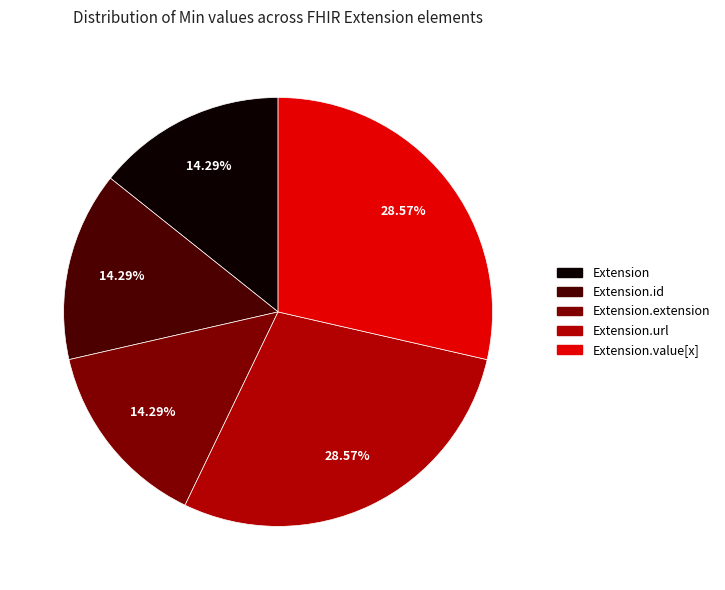

Is there any slice that represents more than half of the pie?

No